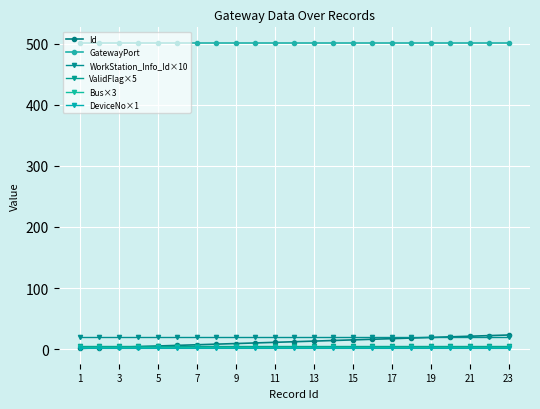

At which label does Id reach its minimum?

1